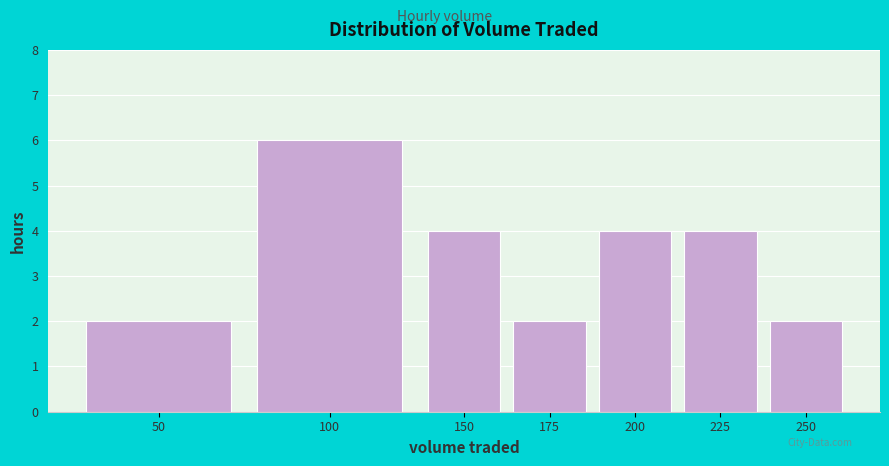

Reading left to right, what are all the values shown in this chart?

50=2	100=6	150=4	175=2	200=4	225=4	250=2